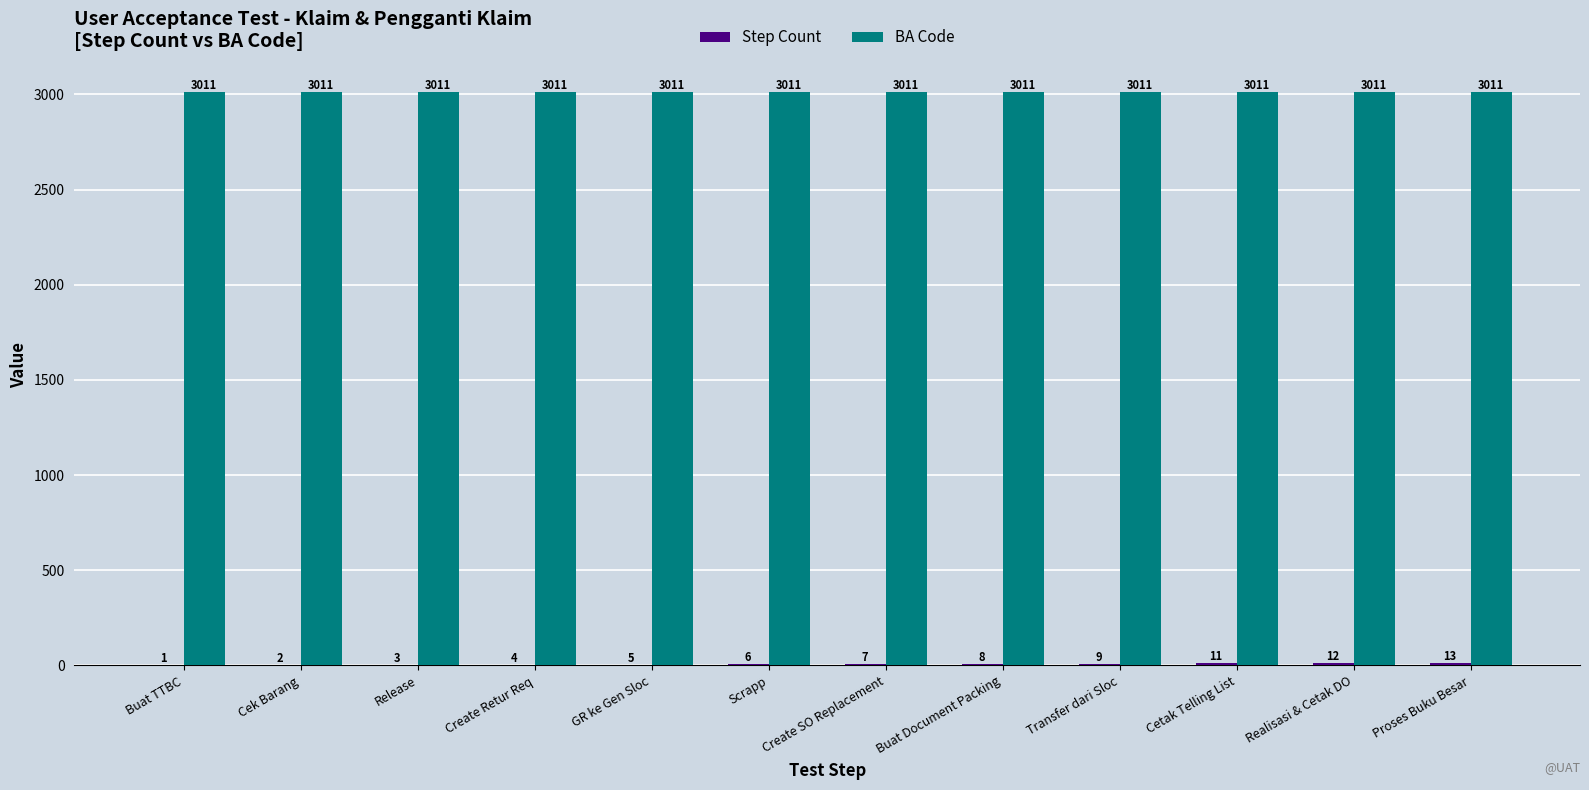

What is the maximum value shown in the chart?

3011